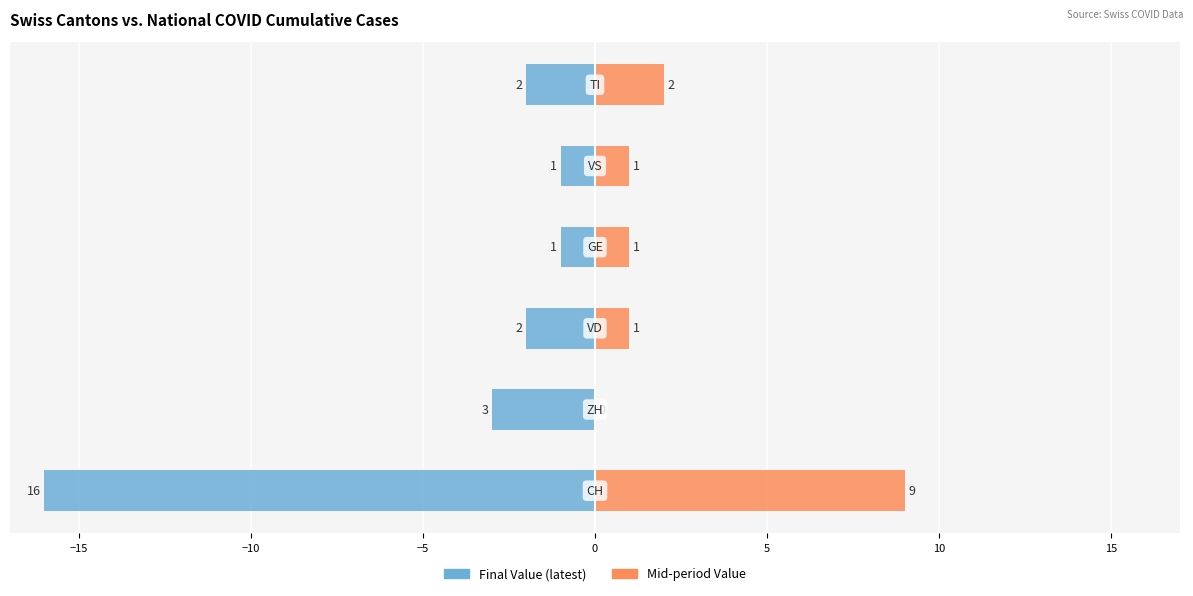

How many bars are there in each group?

2